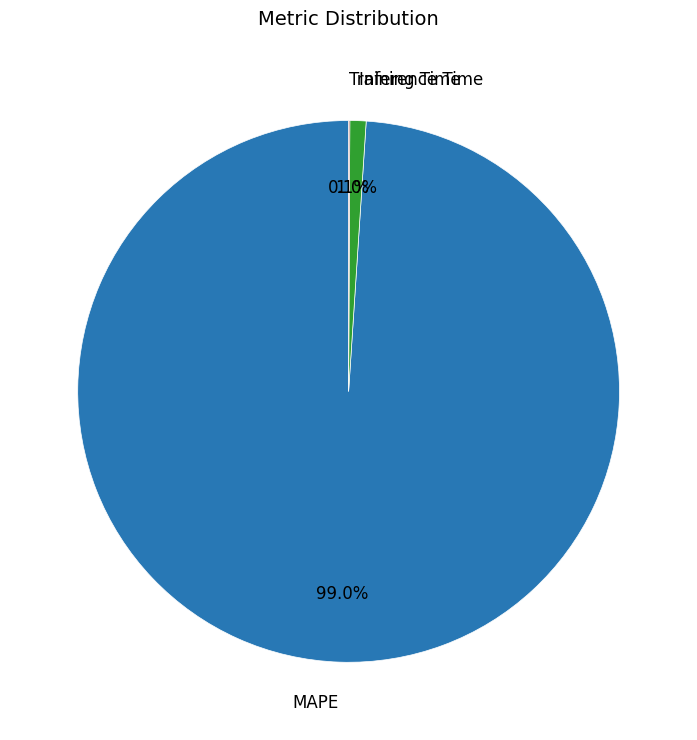

Is there any slice that represents more than half of the pie?

Yes